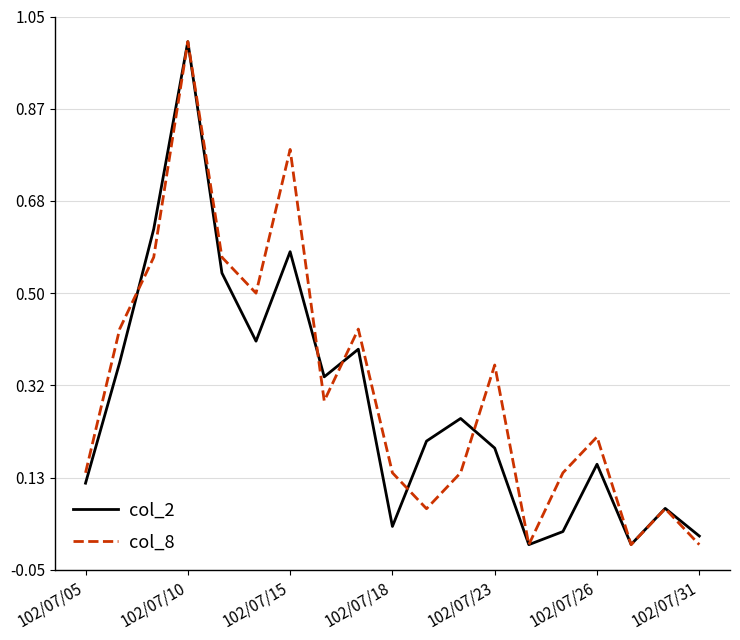

What is the maximum value for col_8?

1.0